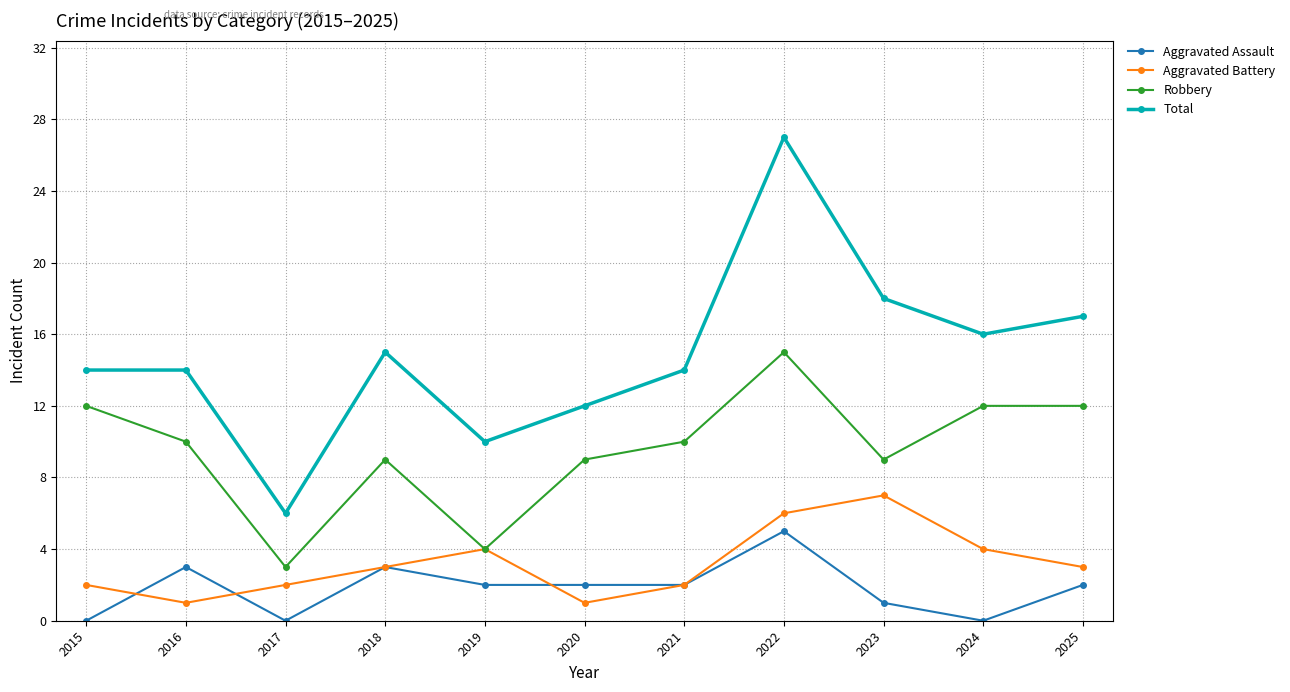

What is the sum of all Aggravated Battery values?

35